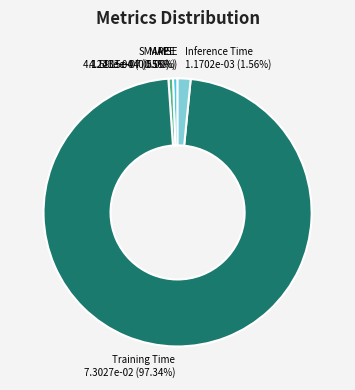

To the nearest percent, what percentage of the pie is Inference Time?

2%